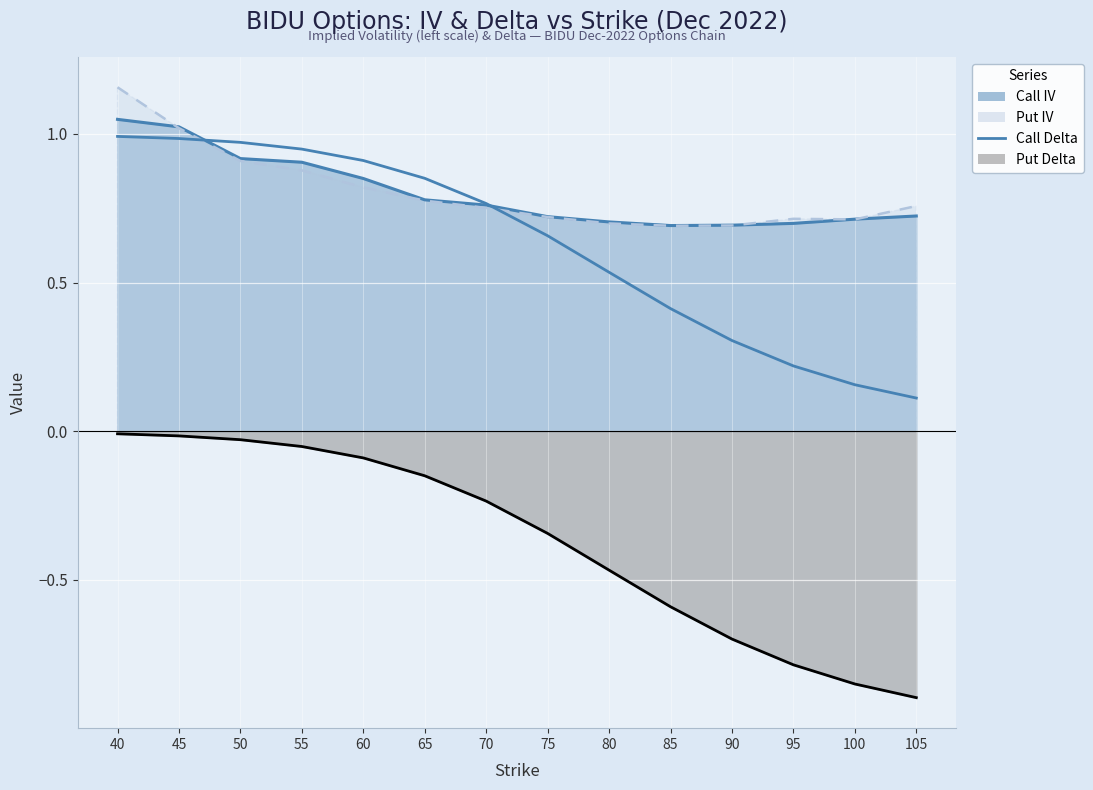

Which label corresponds to the smallest value in the chart?

105